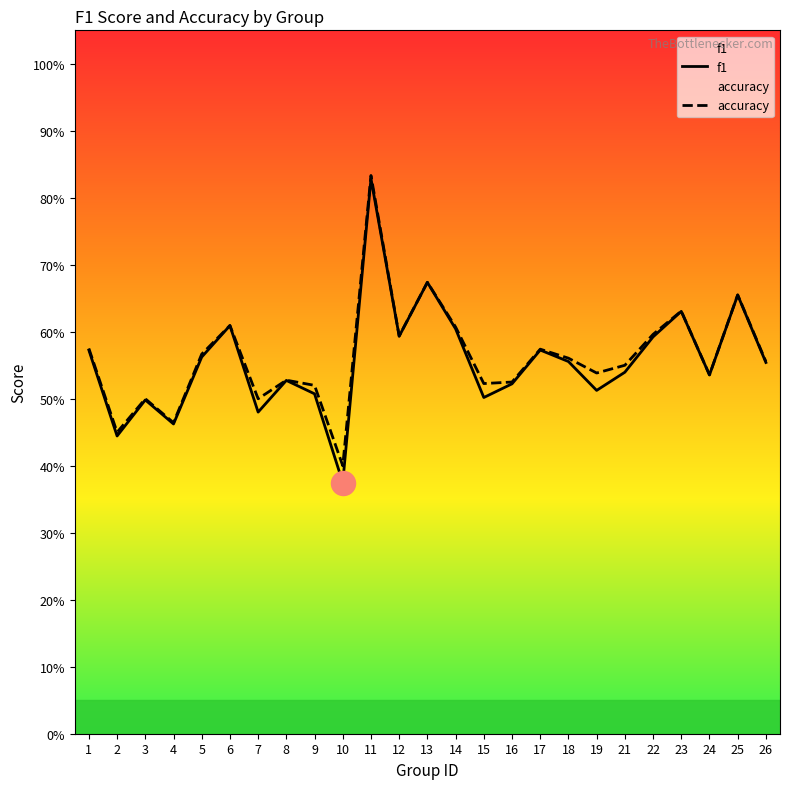

What is the total value across all series at 26?

1.1